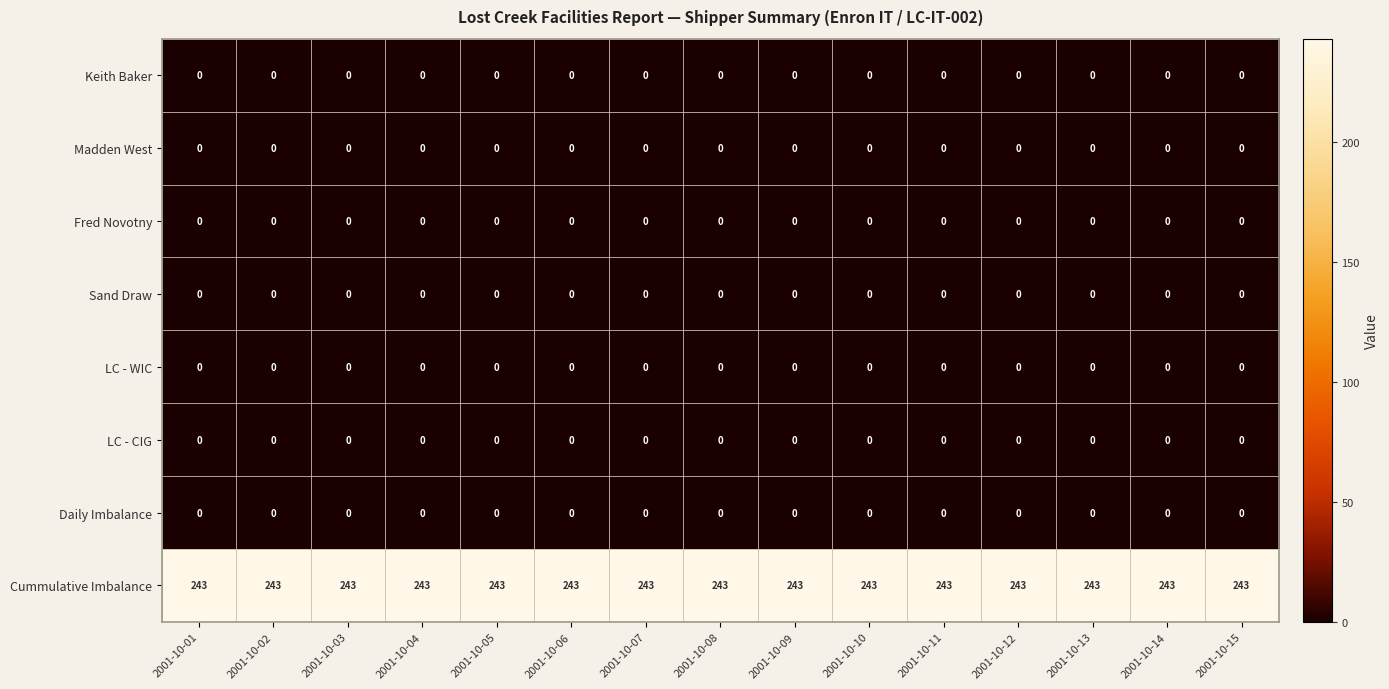

The value of Cummulative Imbalance at 2001-10-06 is 150. True or false?

False